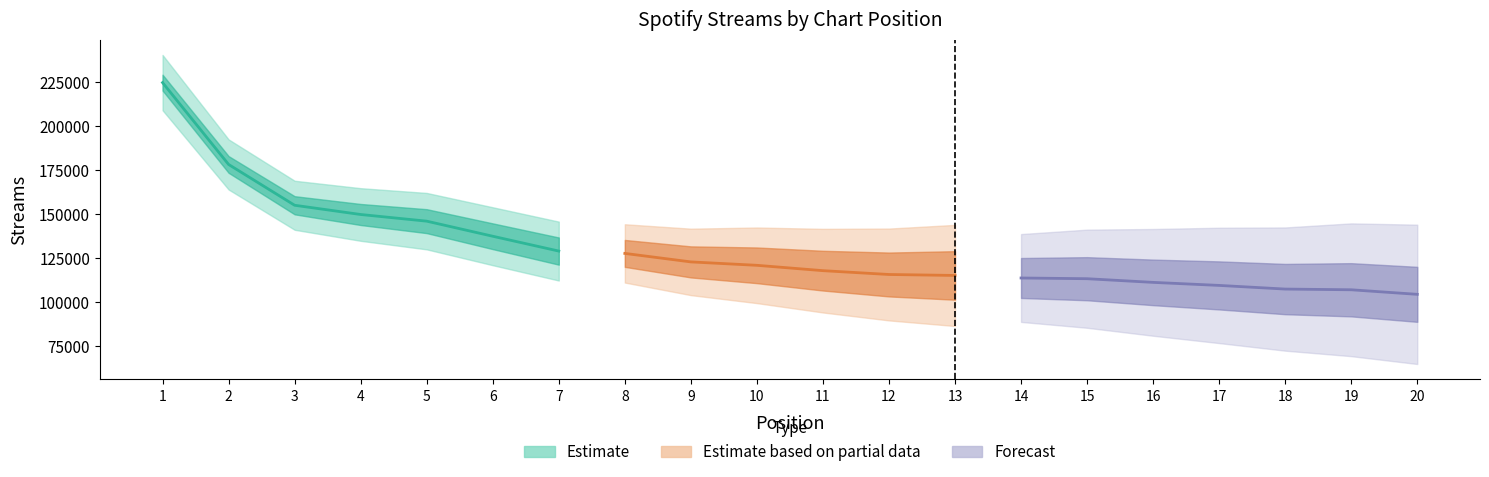

How many data points are less than 120741?

10